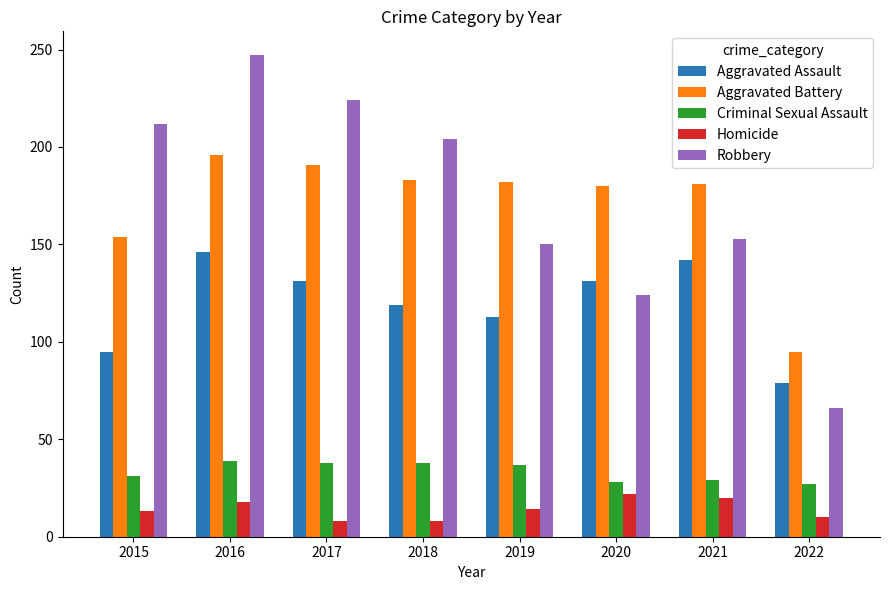

How many bars are there in total?

40